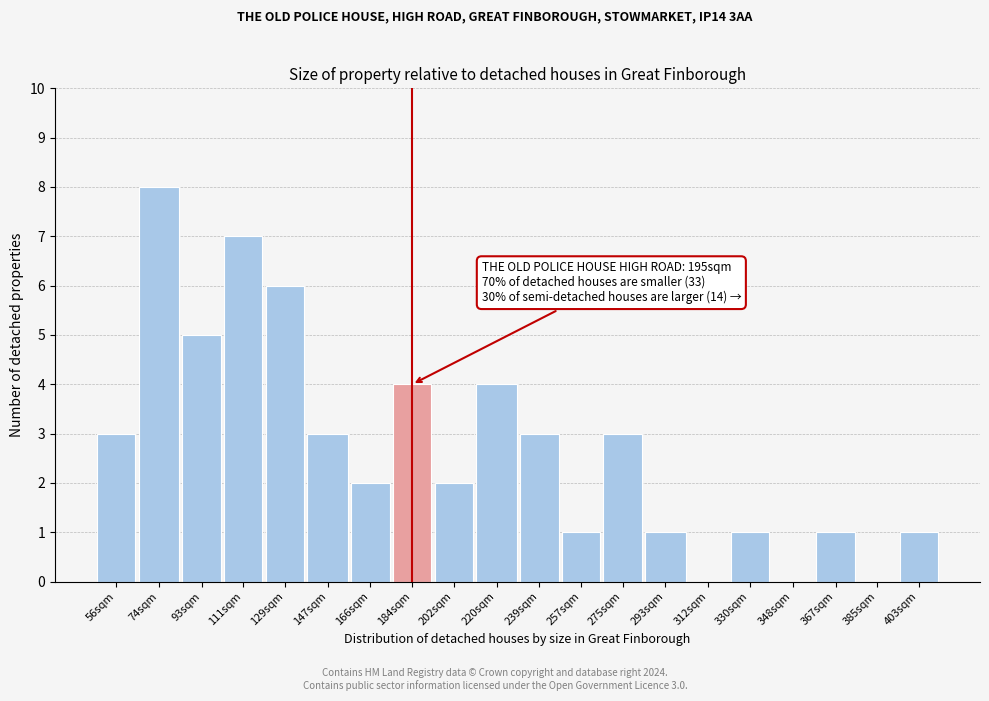

Reading left to right, transcribe all the data shown in this chart.

56sqm=3	74sqm=8	93sqm=5	111sqm=7	129sqm=6	147sqm=3	166sqm=2	184sqm=4	202sqm=2	220sqm=4	239sqm=3	257sqm=1	275sqm=3	293sqm=1	312sqm=0	330sqm=1	348sqm=0	367sqm=1	385sqm=0	403sqm=1